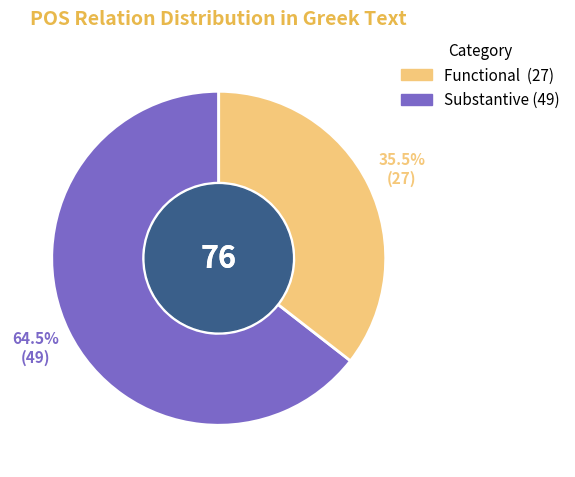

Does any single category account for the majority?

Yes